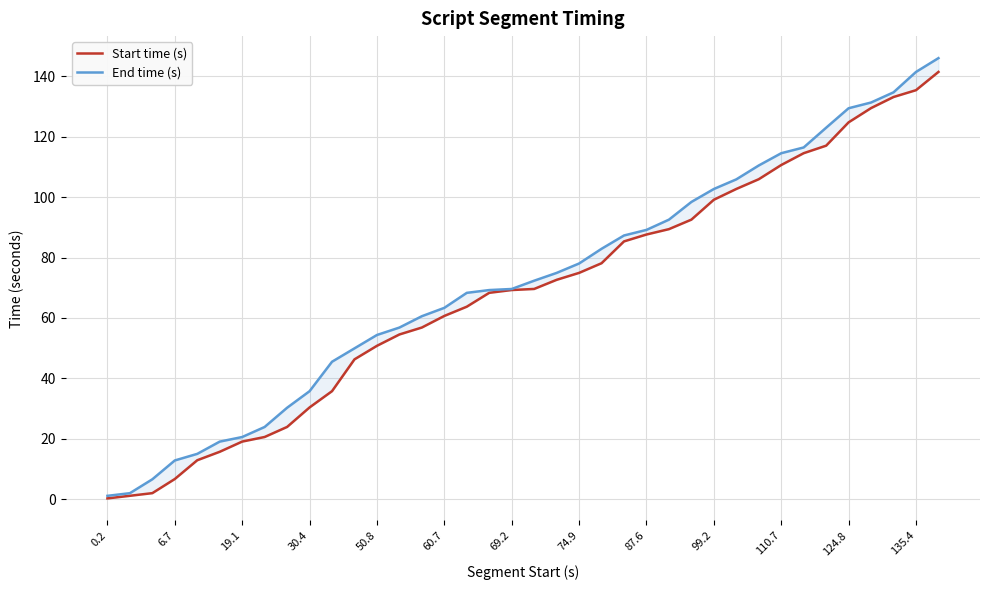

At 60.7, list the series in order from smallest to largest.

Start time (s), End time (s)